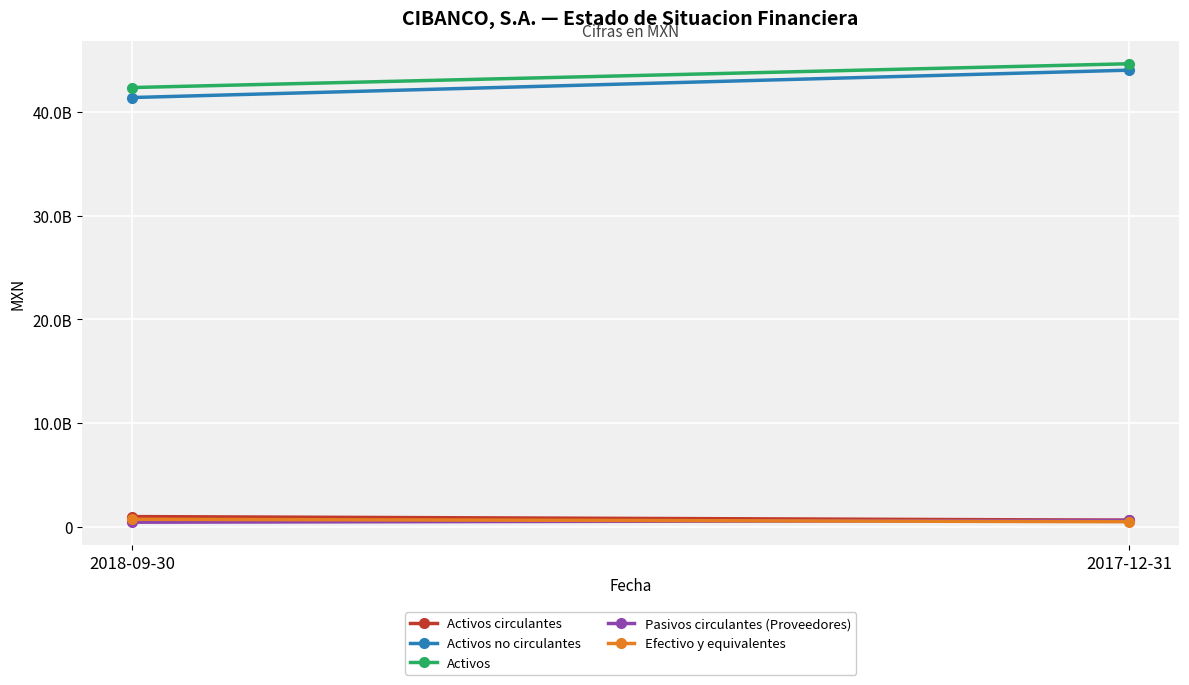

What are all the series names shown in the legend?

Activos circulantes, Activos no circulantes, Activos, Pasivos circulantes (Proveedores), Efectivo y equivalentes